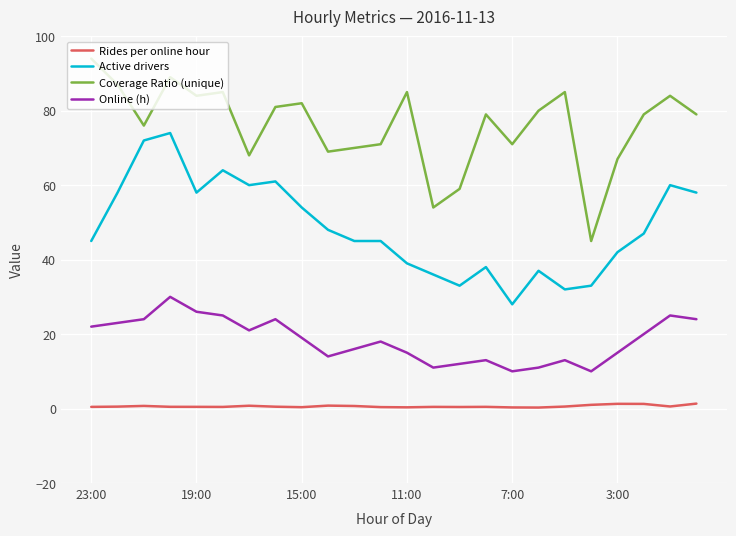

What is the greatest value displayed?

94.0